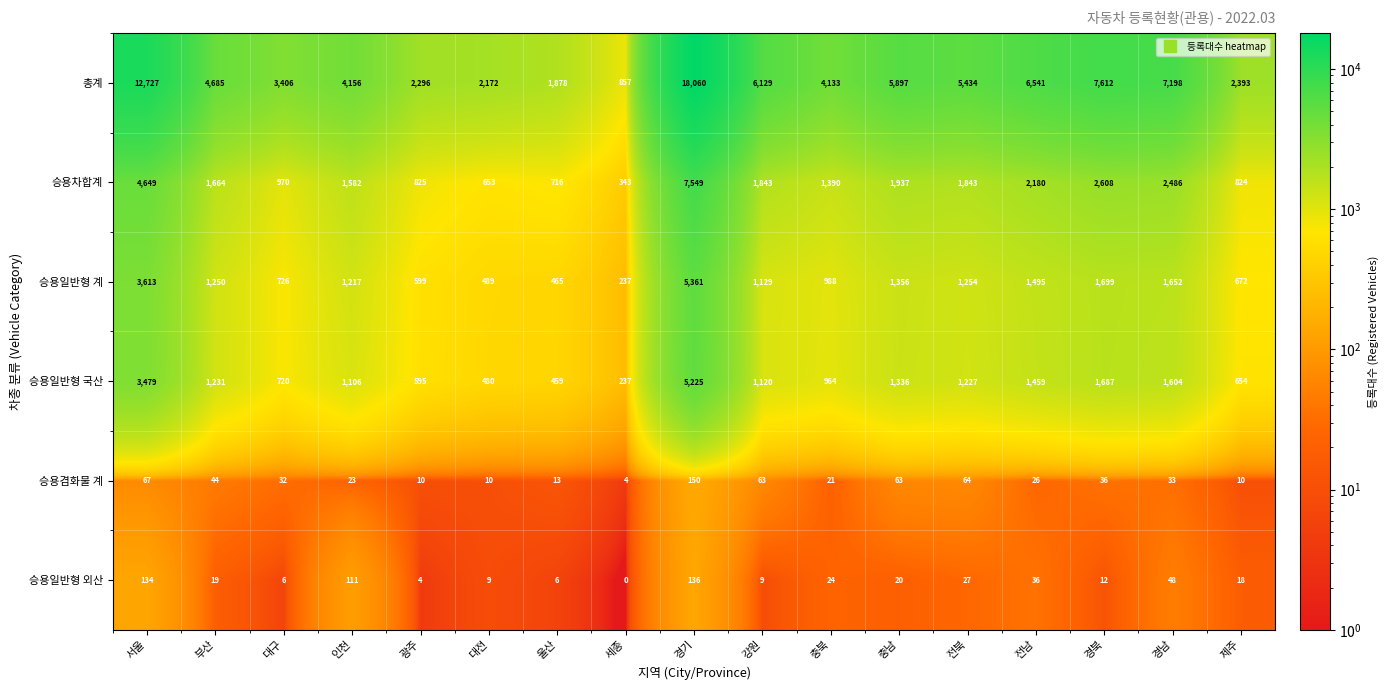

What is the lowest value of the 승용일반형 계 series?

237